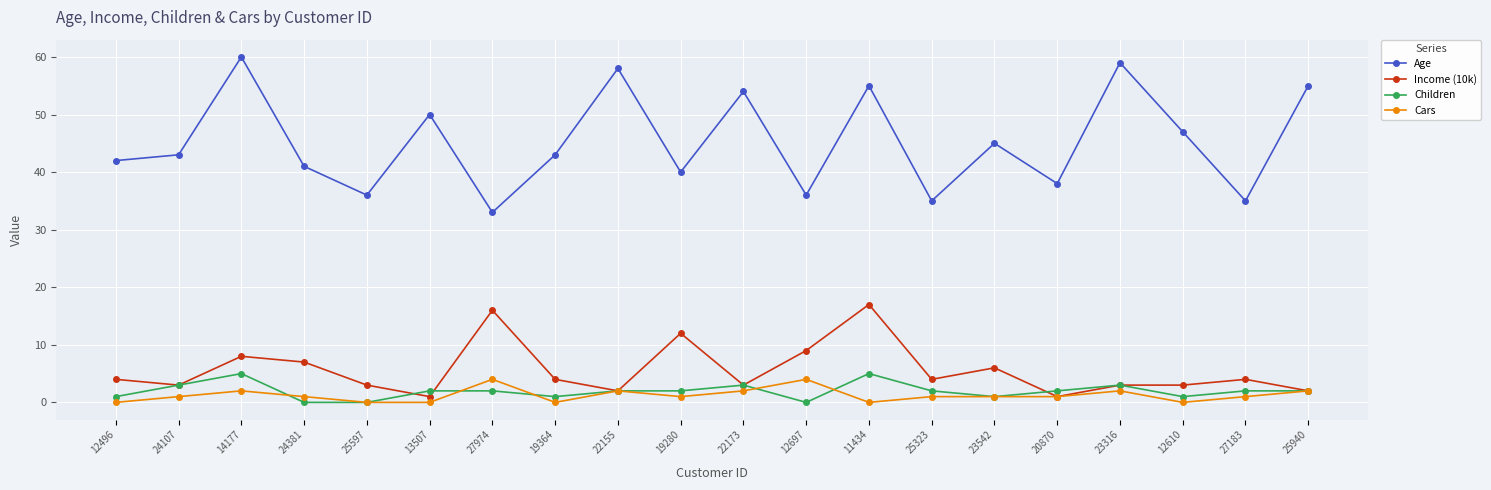

What is the maximum value for Income (10k)?

17